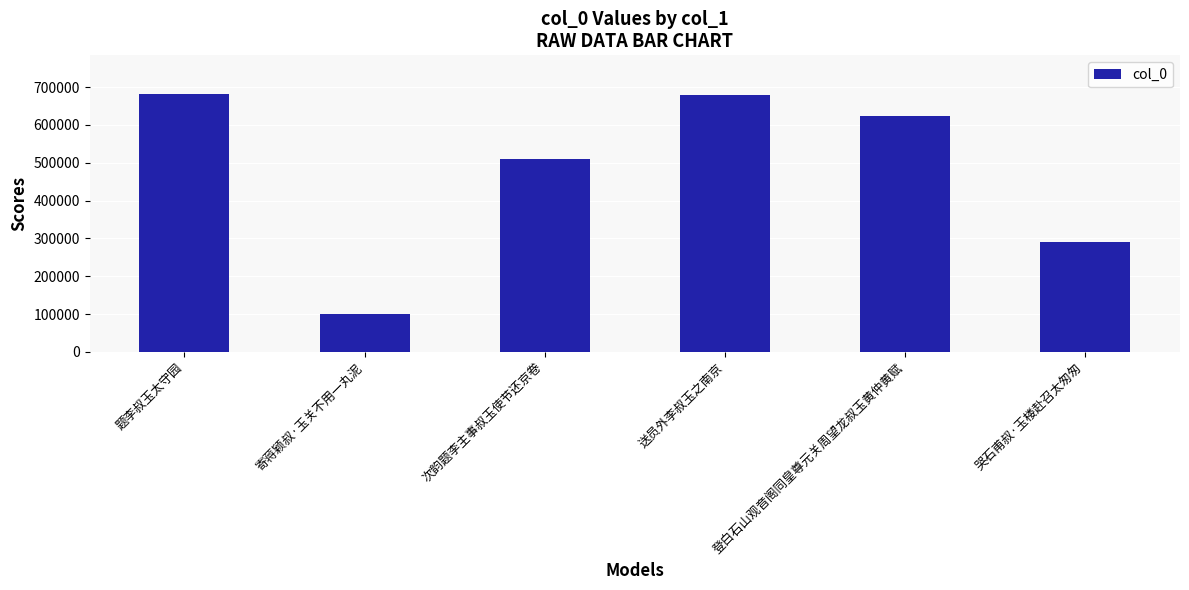

What is the value of the 1st bar from the left?

681675